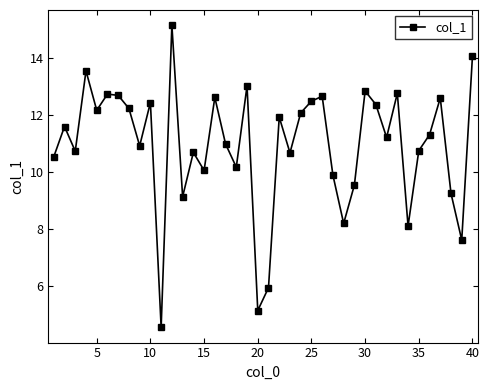

How many interior local valleys (lower than both neighbors) does the data have?

13